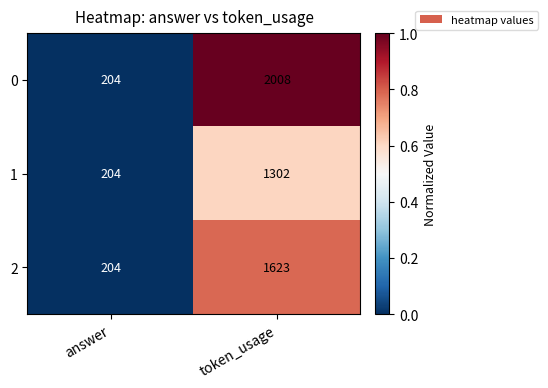

At which label is 0 closest to 1106?

answer